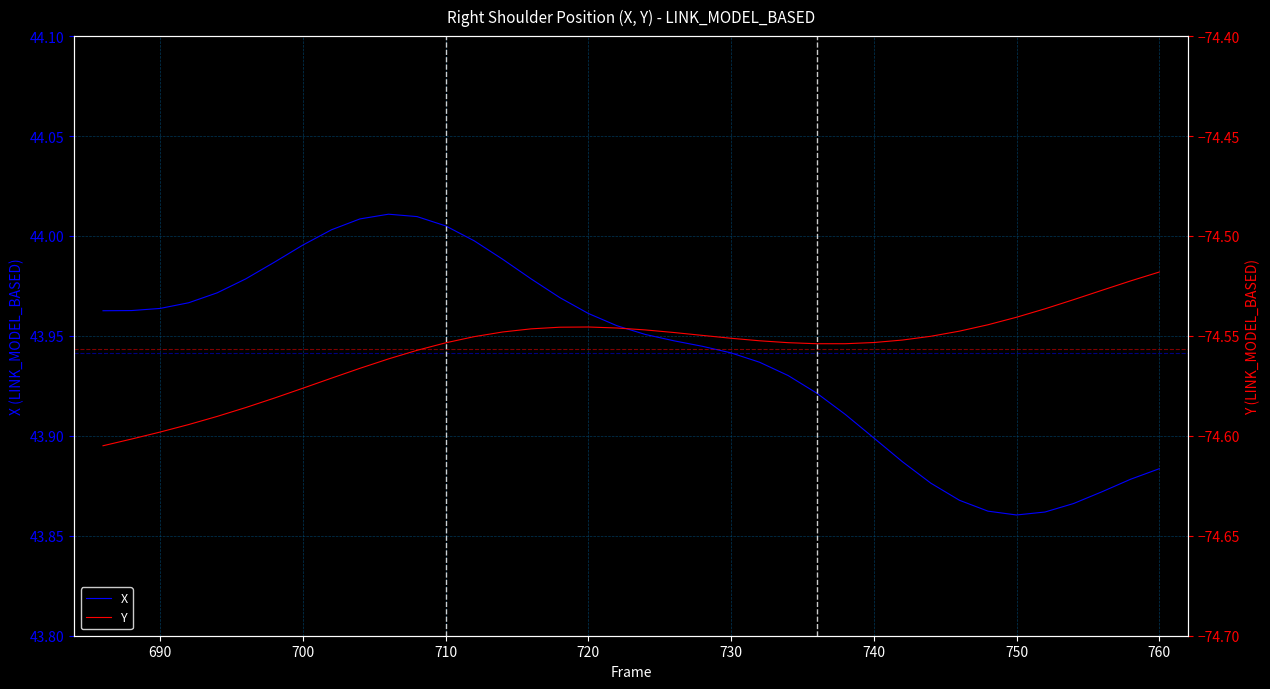

The X series shows 66.6 at 700. True or false?

False